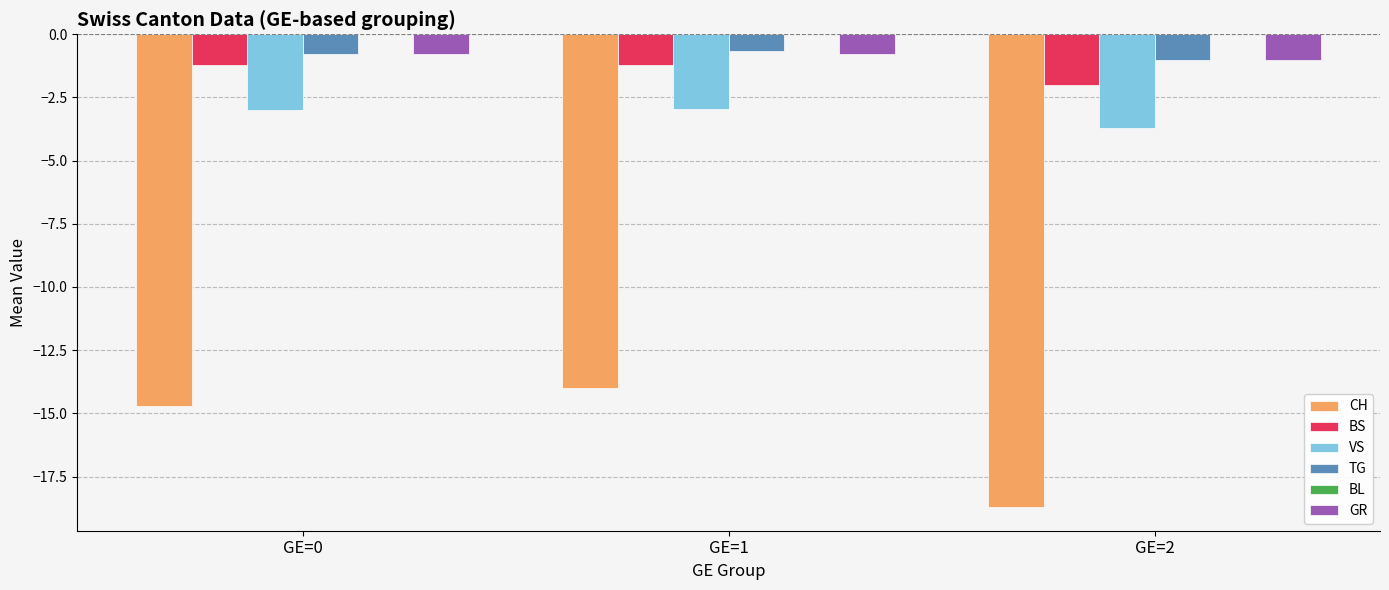

Are the bars horizontal?

No